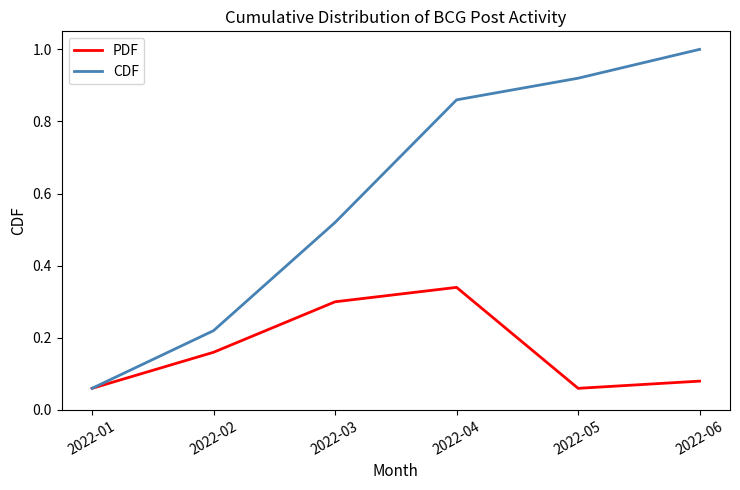

Which series has the largest total across all categories?

CDF